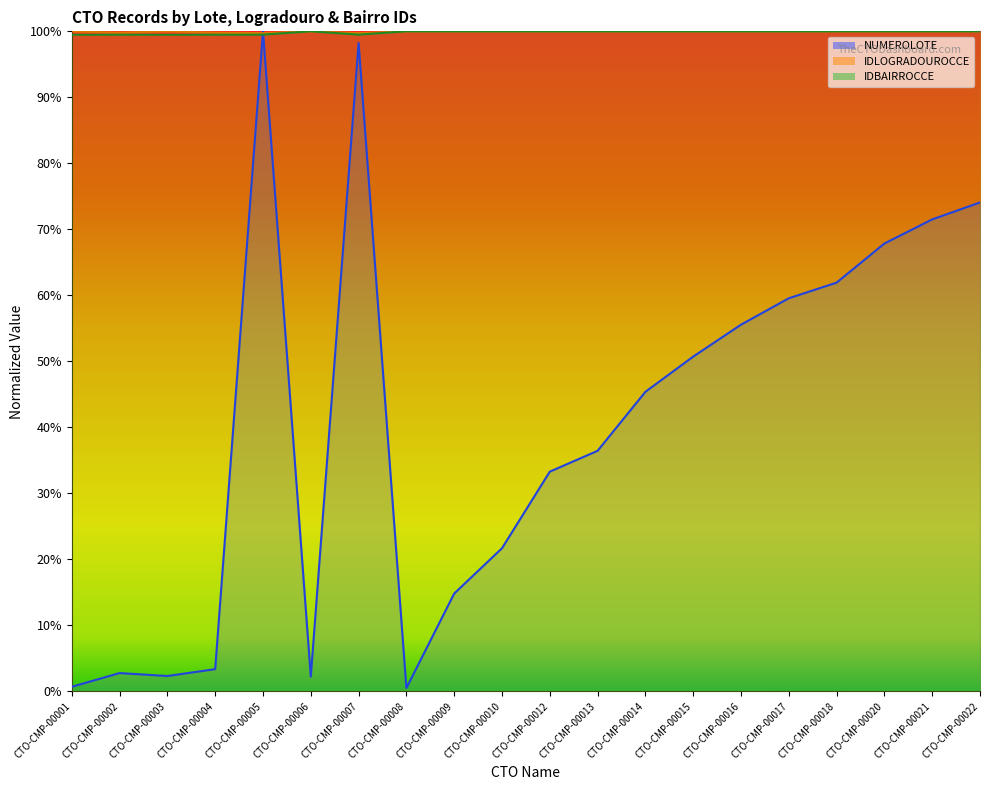

True or false: IDBAIRROCCE and IDLOGRADOUROCCE cross at least once.

False